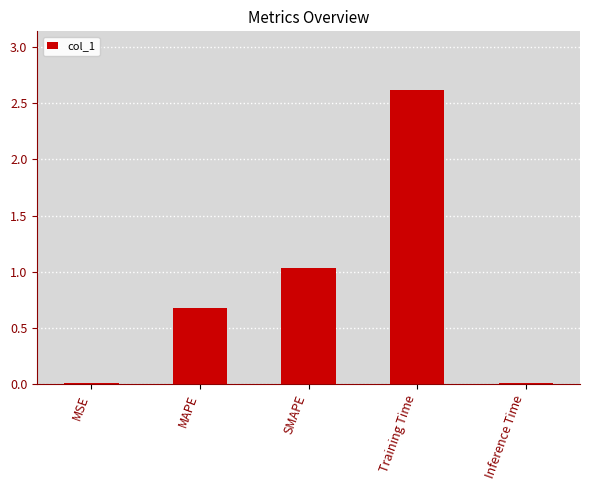

What is the sum of all values?

4.3